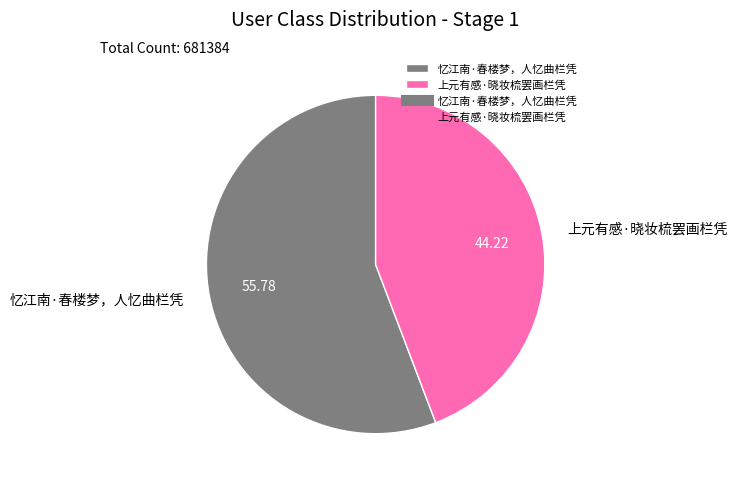

Between 忆江南·春楼梦，人忆曲栏凭 and 上元有感·晓妆梳罢画栏凭, which is larger?

忆江南·春楼梦，人忆曲栏凭